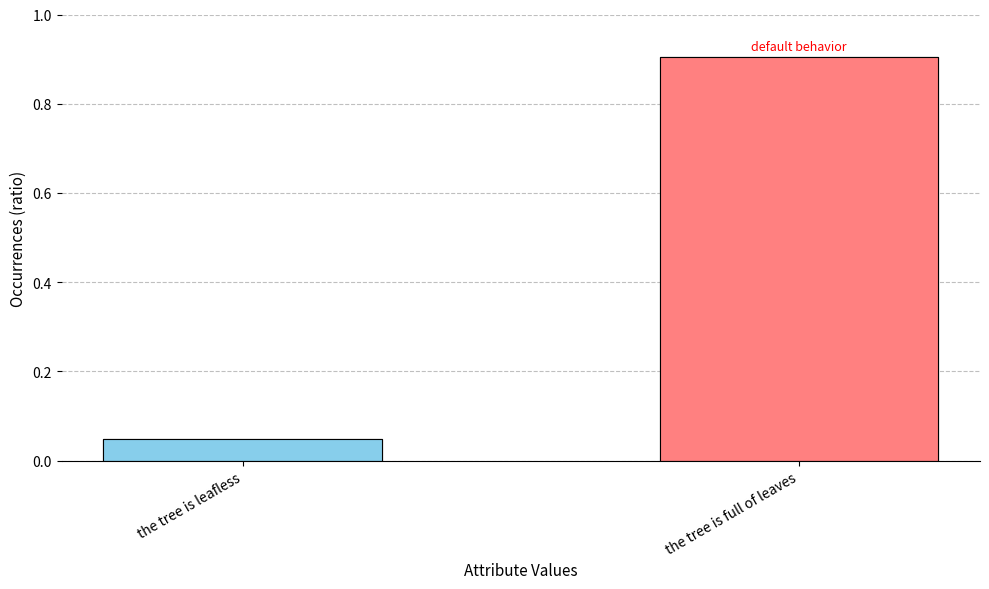

Which series changed the most between the tree is leafless and the tree is full of leaves?

bar_series